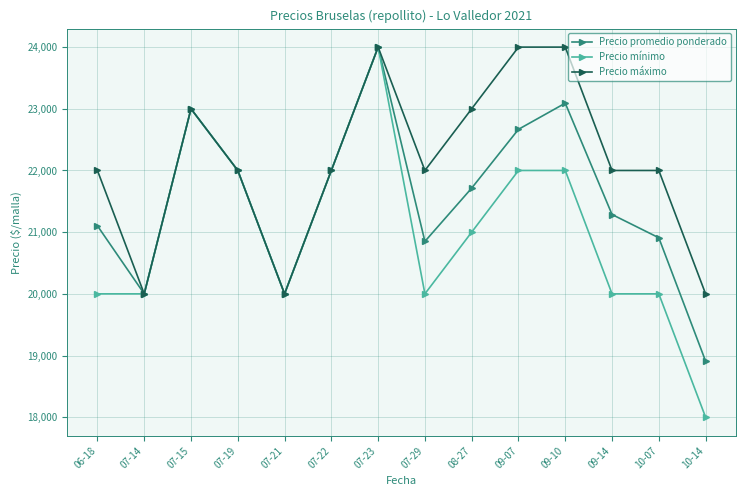

What is the label of the 8th point from the left?

07-29